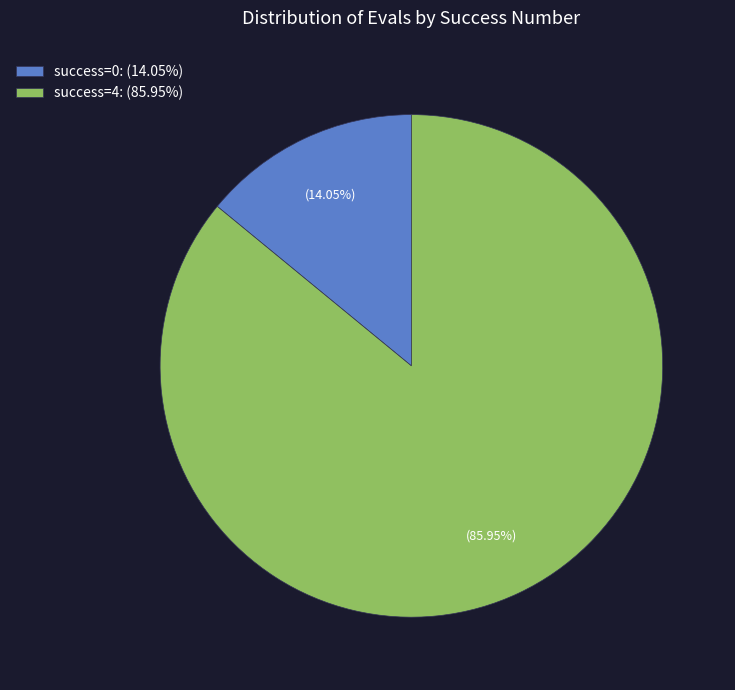

What is the ratio of the value at success=4: (85.95%) to the value at success=0: (14.05%)?

6.1